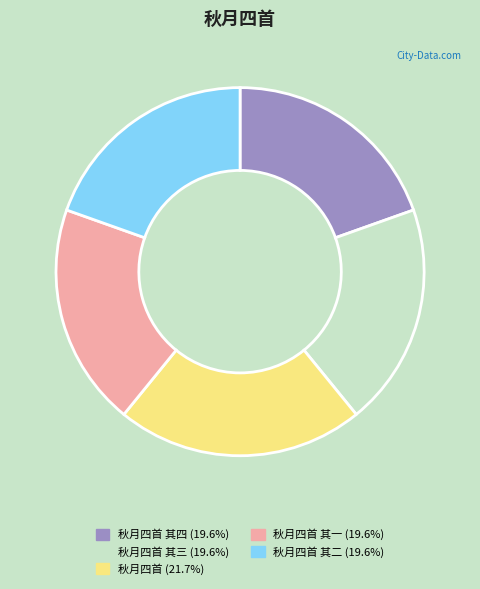

What is the ratio of the value at 秋月四首 (21.7%) to the value at 秋月四首 其一 (19.6%)?

1.1